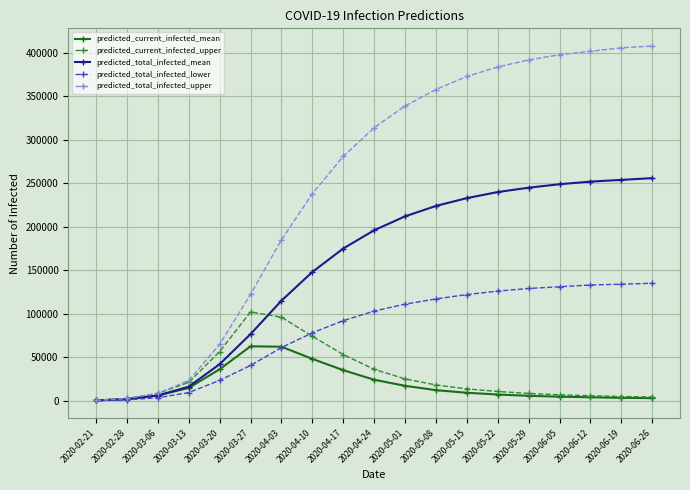

Which series has the largest range (max minus min)?

predicted_total_infected_upper